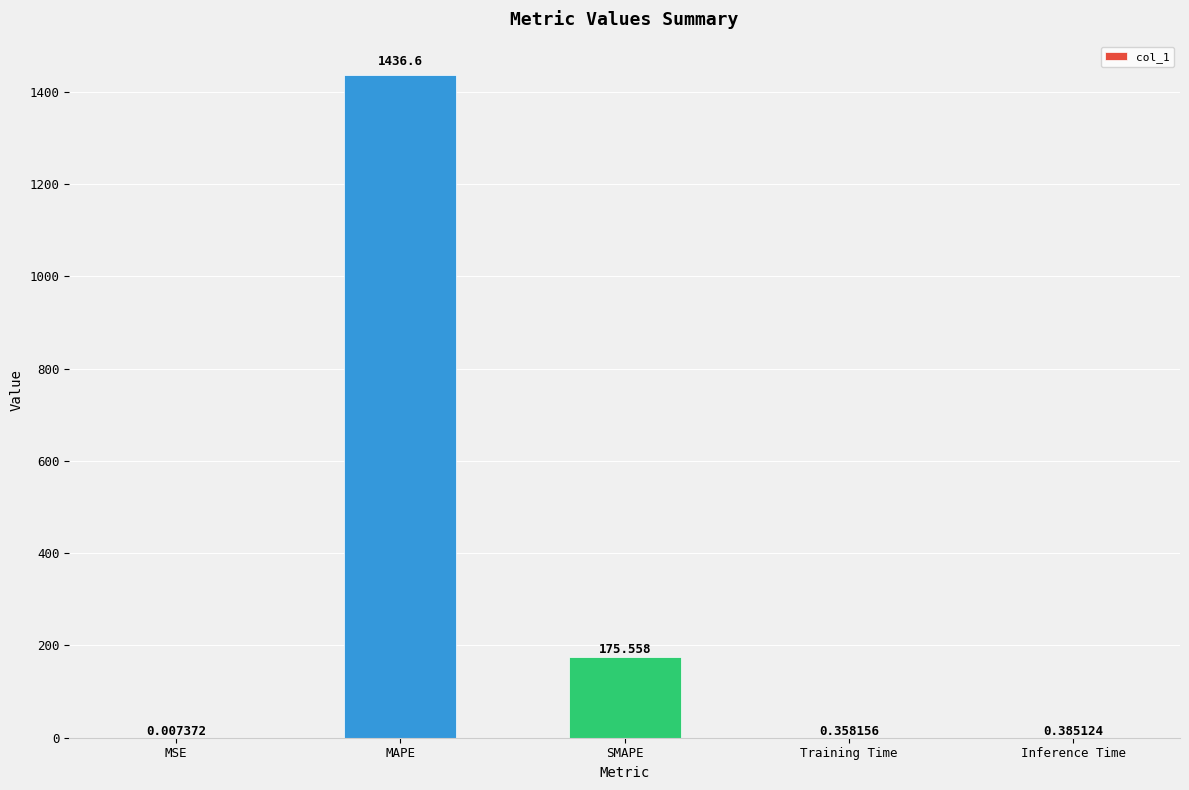

Where is the data nearest to the value 718?

SMAPE